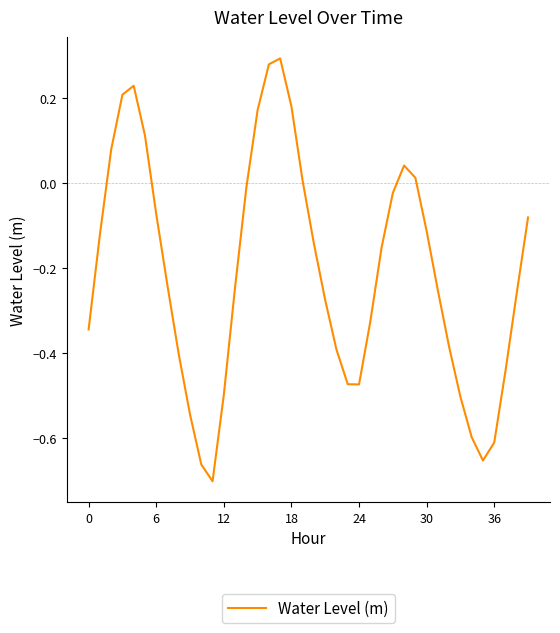

What is the difference between the maximum and minimum values?

1.0